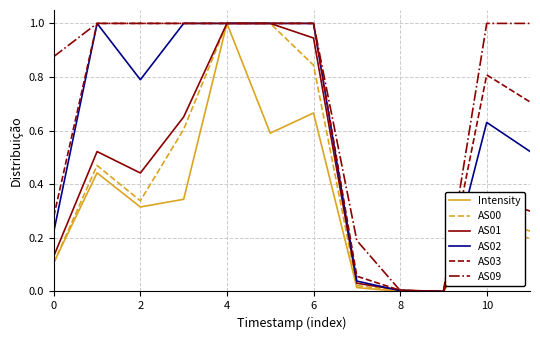

Which series has the largest total across all categories?

AS09